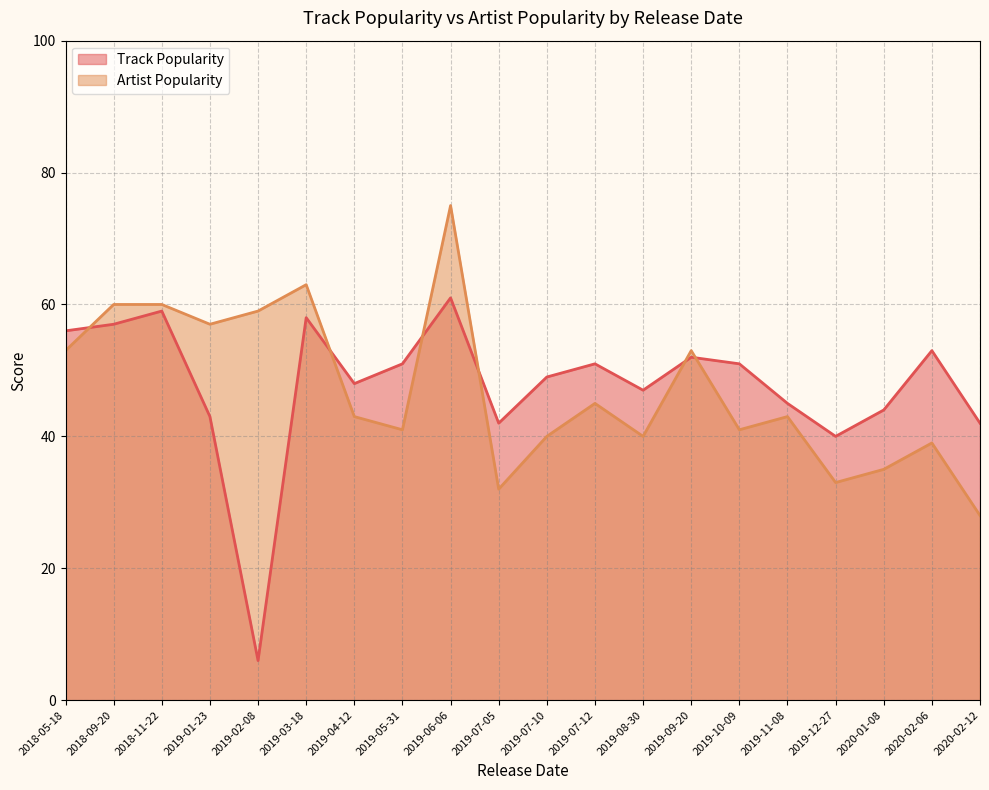

Which series ends up on top after the final intersection of Artist Popularity and Track Popularity?

Track Popularity